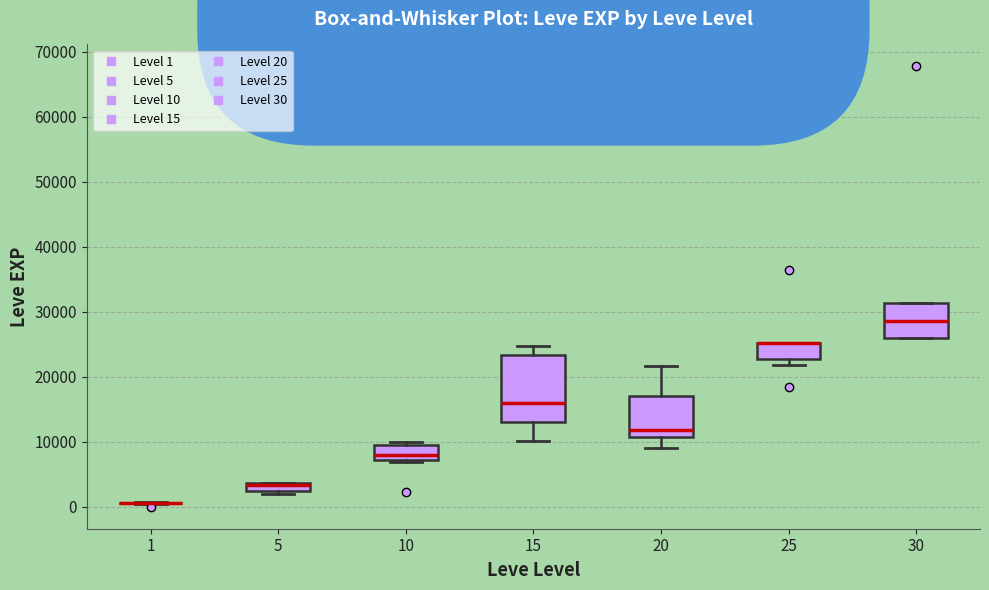

Where does the median line of the box at x = 30 sit on the y-axis? The values are not printed on the chart, so give them approximately, as read against the axis.

29000